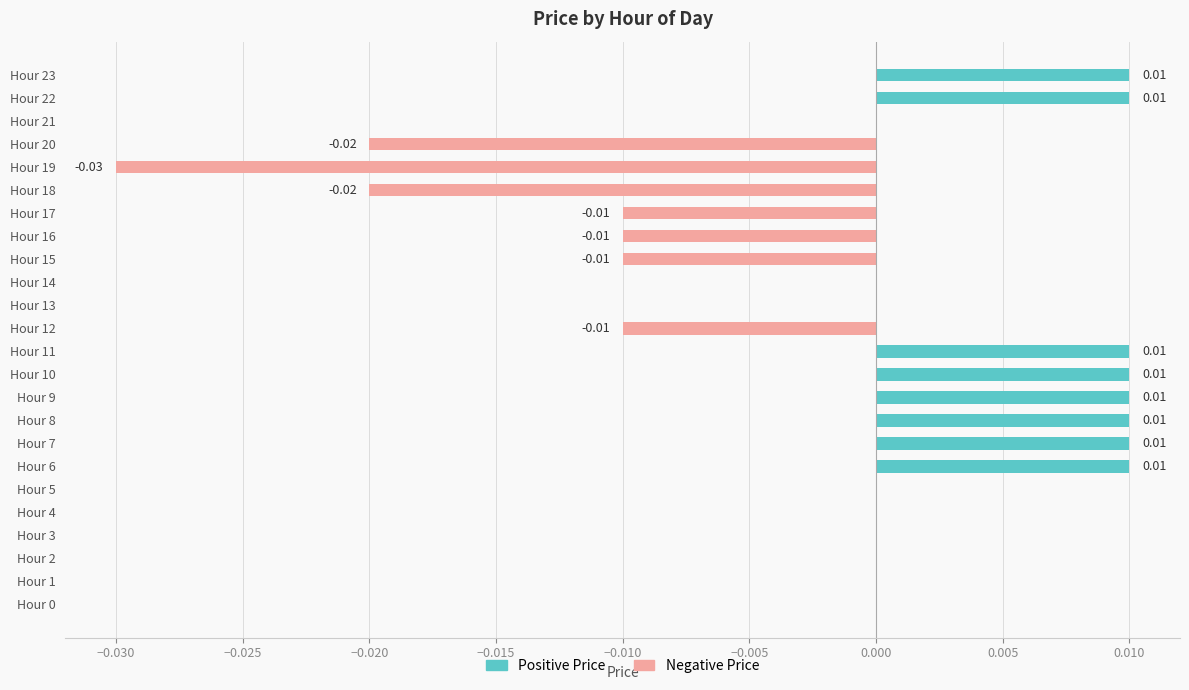

Which series has the largest total across all categories?

Positive Price